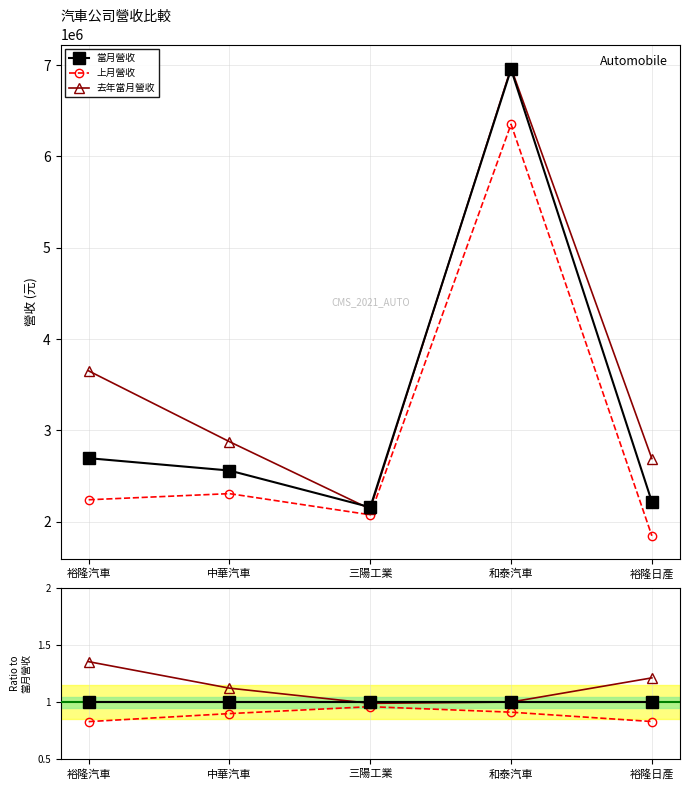

True or false: 去年當月營收 has a value of 0.6 at 三陽工業.

False